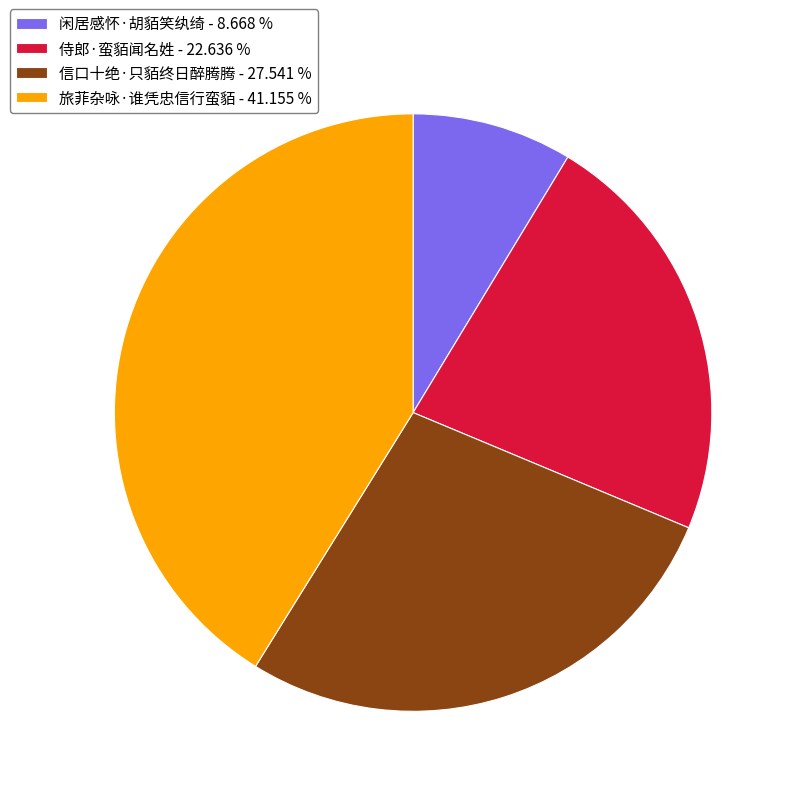

The 旅菲杂咏·谁凭忠信行蛮貊 slice represents 56% of the pie. True or false?

False